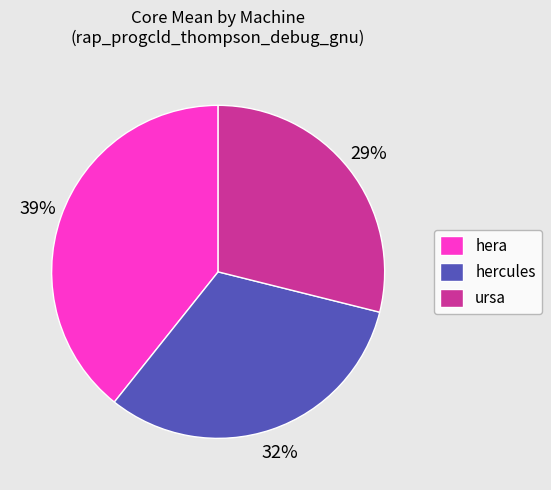

Is it true that hera is 28% of the pie?

False